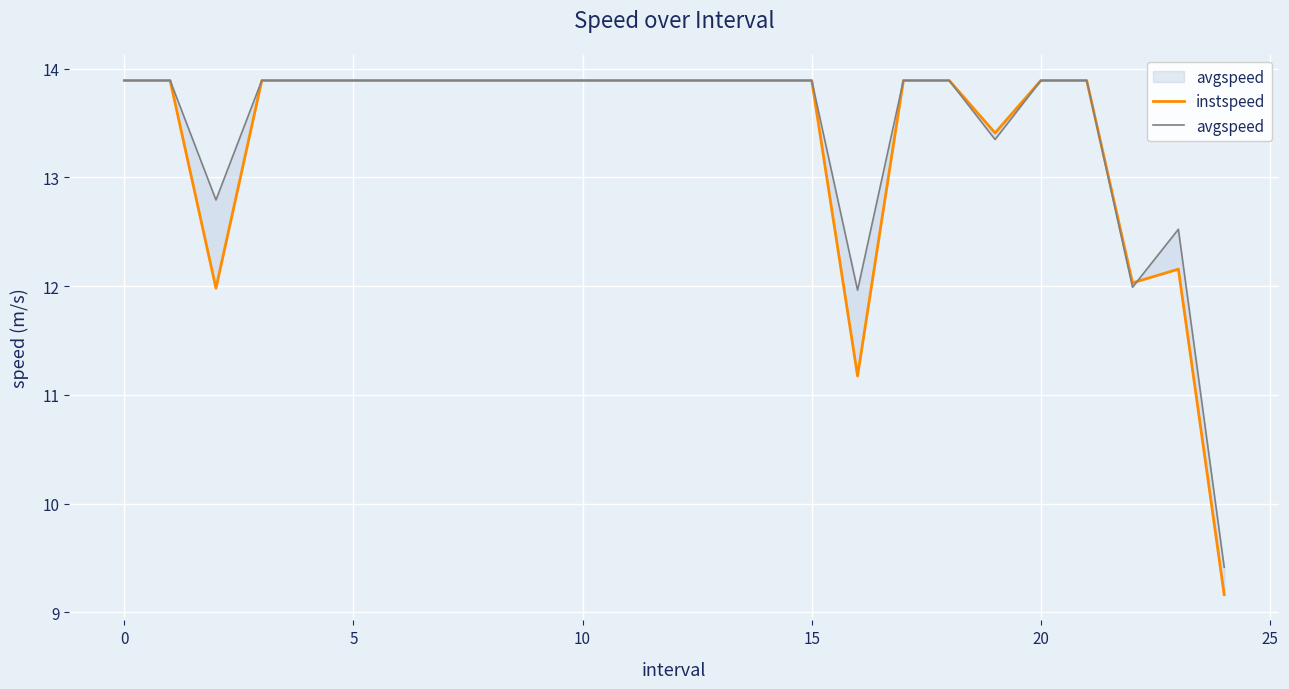

What is the total value across all series at 16?

23.1